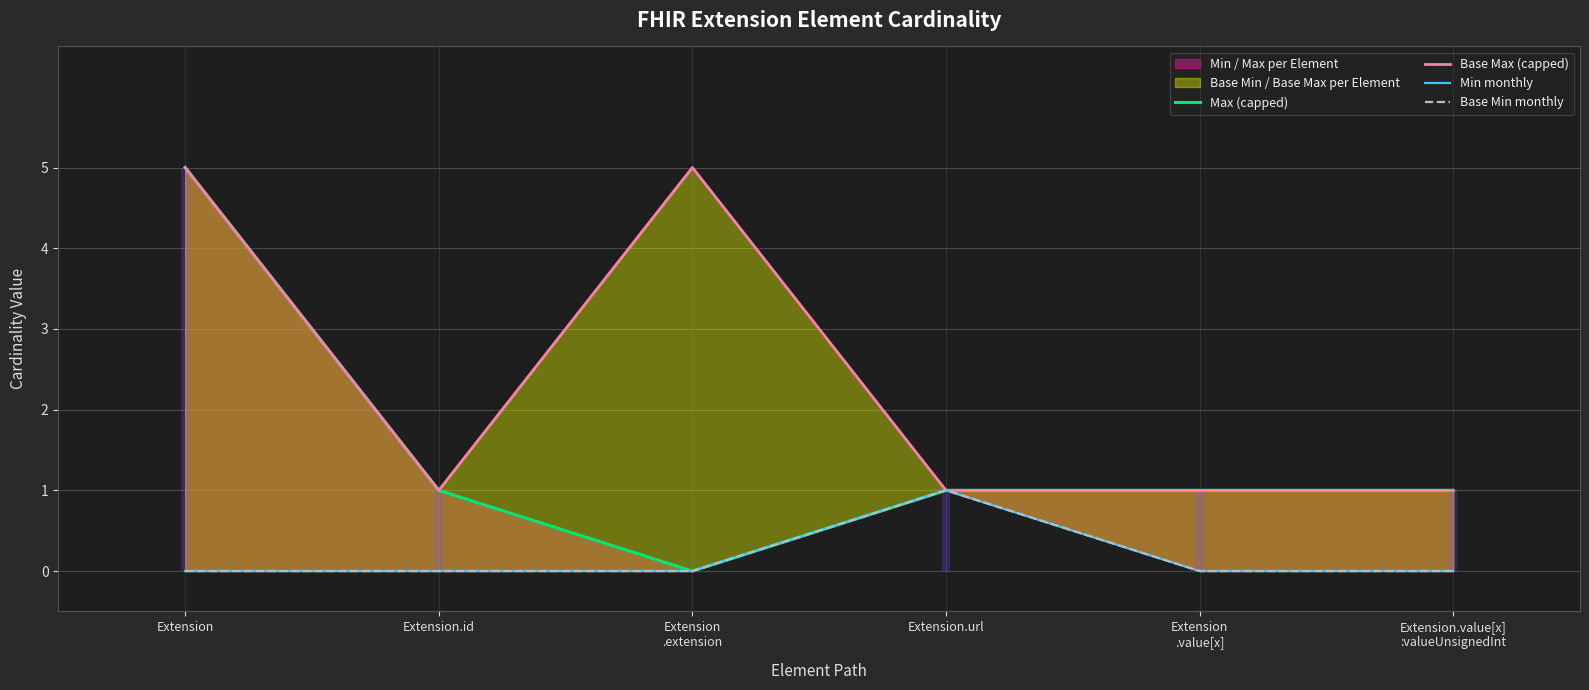

List the series in order of their peak value, lowest first.

Min monthly, Base Min monthly, Max (capped), Base Max (capped)